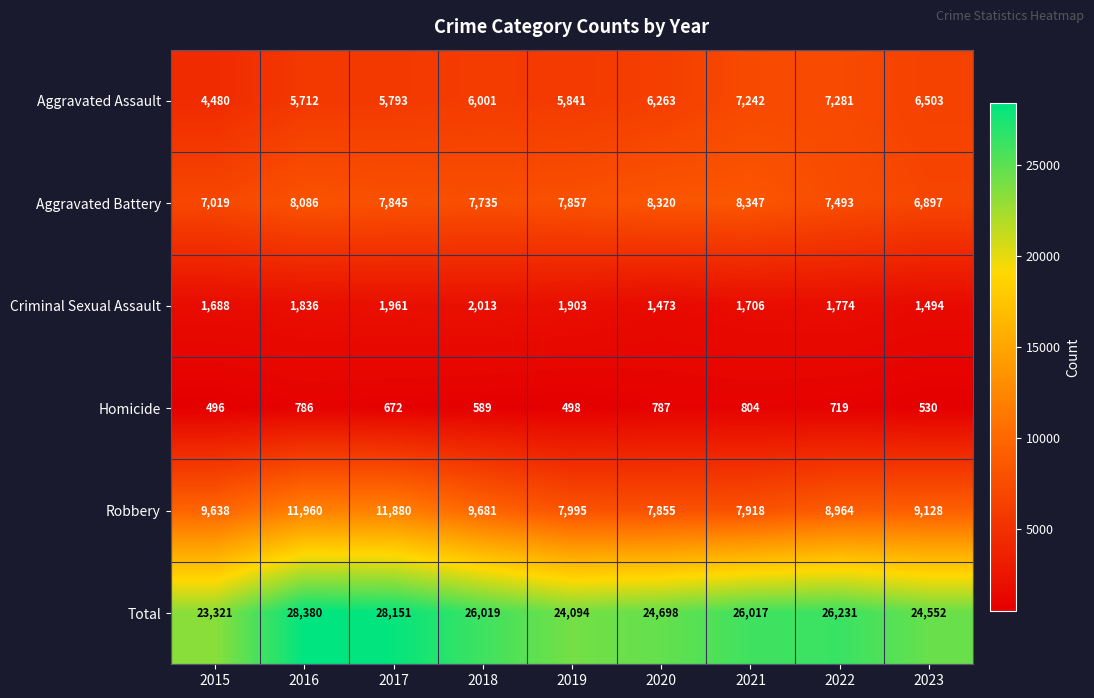

True or false: Robbery has a value of 9681 at 2018.

True